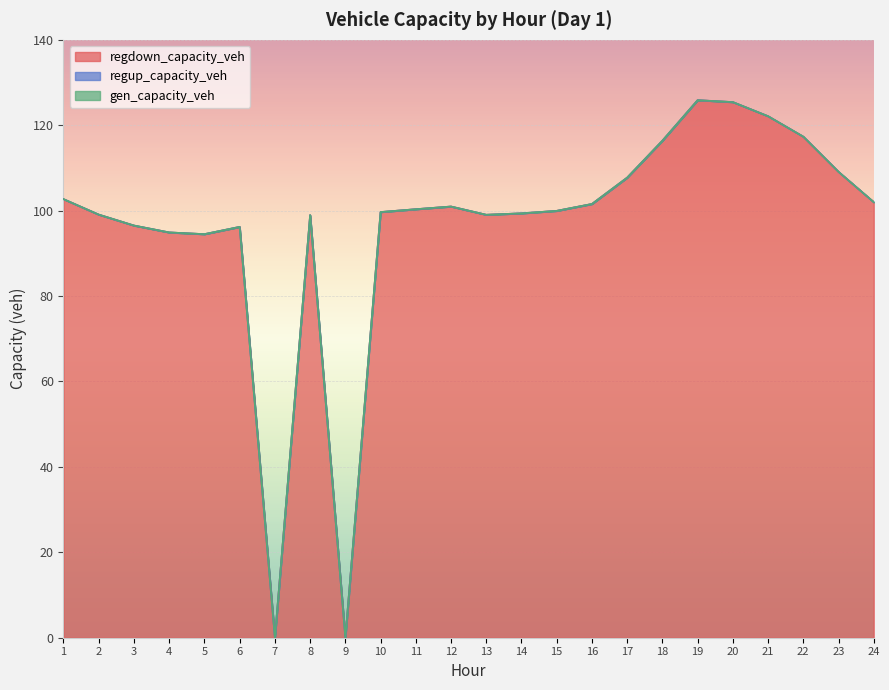

Which series has the largest range (max minus min)?

regdown_capacity_veh